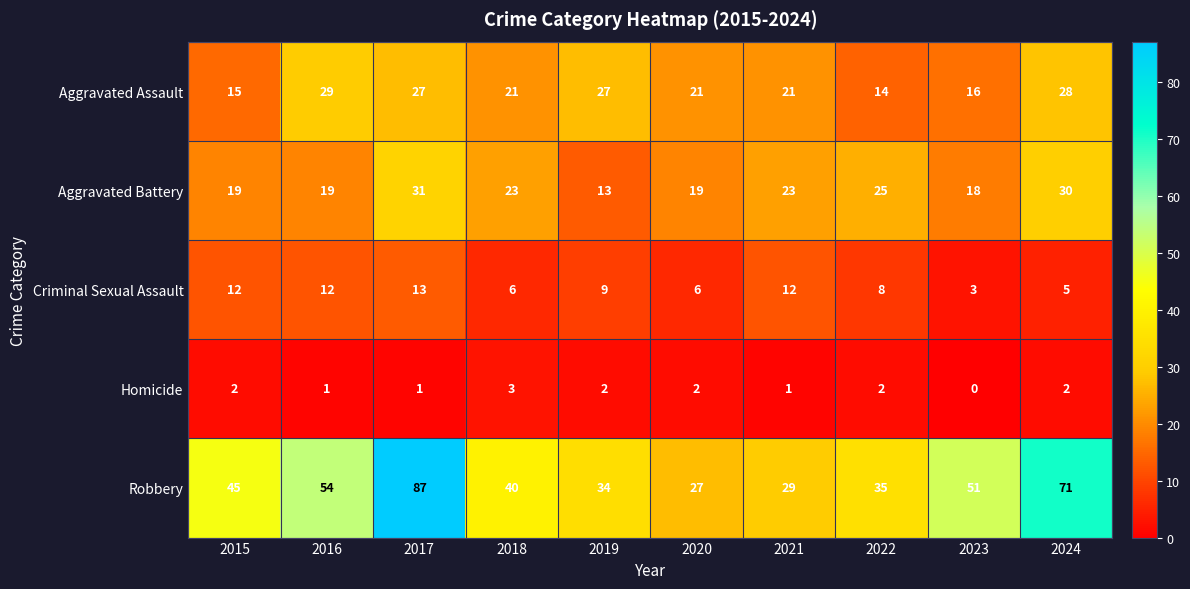

True or false: Criminal Sexual Assault has a value of 8 at 2022.

True